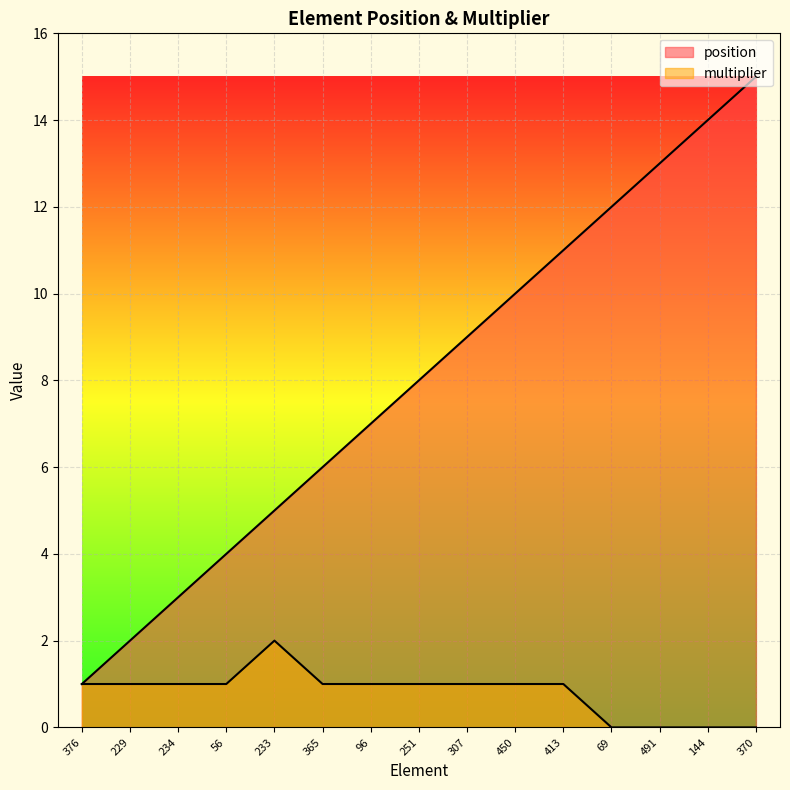

What are all the series names shown in the legend?

position, multiplier